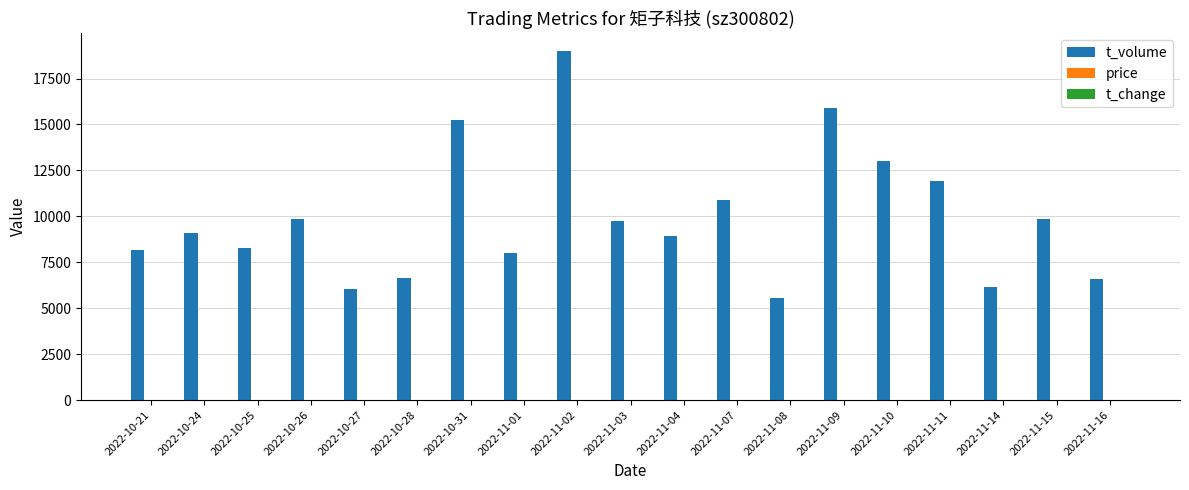

What is the highest value of the t_volume series?

19009.0